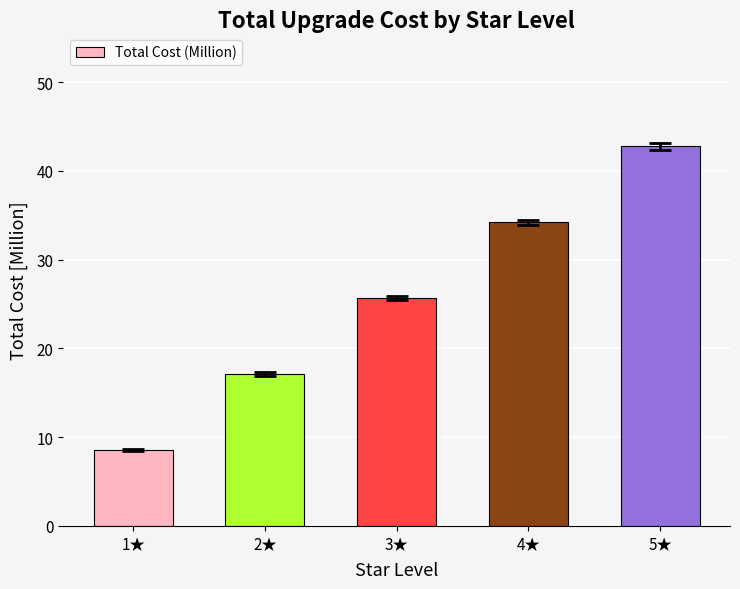

The value at 3★ is 45.0. True or false?

False